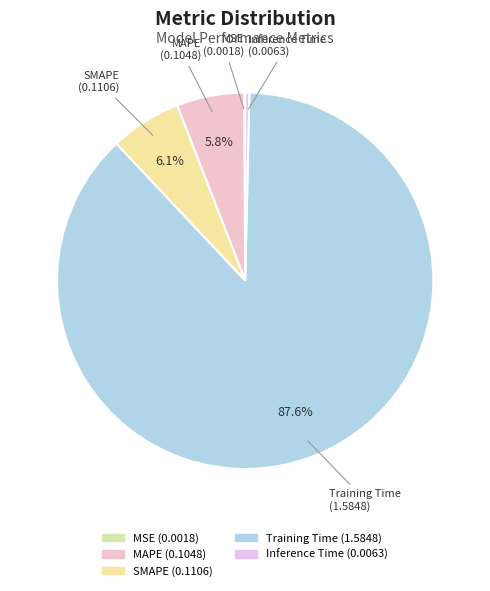

Which slice represents more than half of the pie?

Training Time